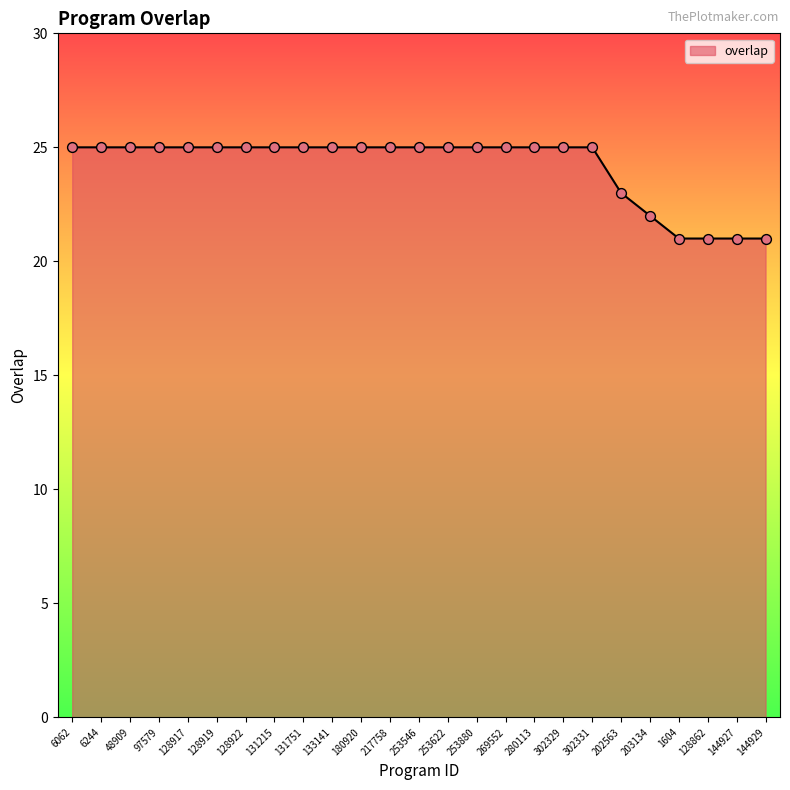

Which has a higher value, 128917 or 144927?

128917